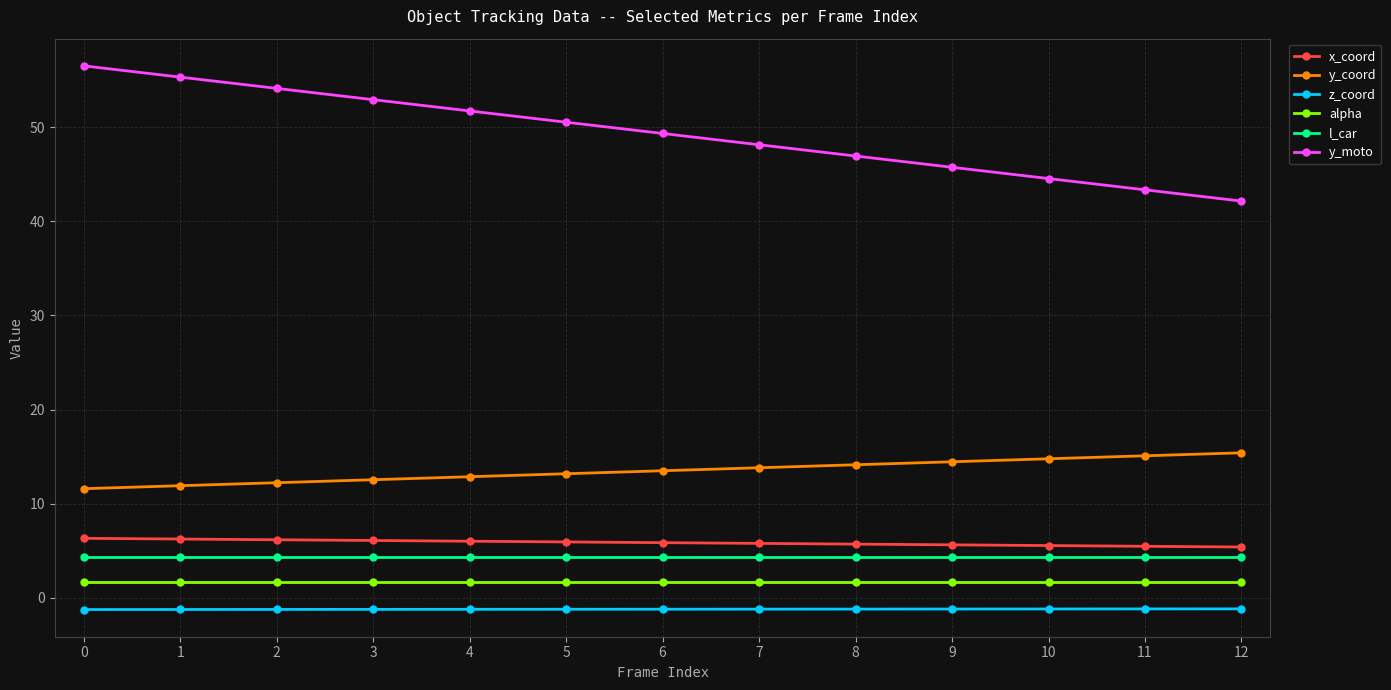

What is the average value of the z_coord series?

-1.2